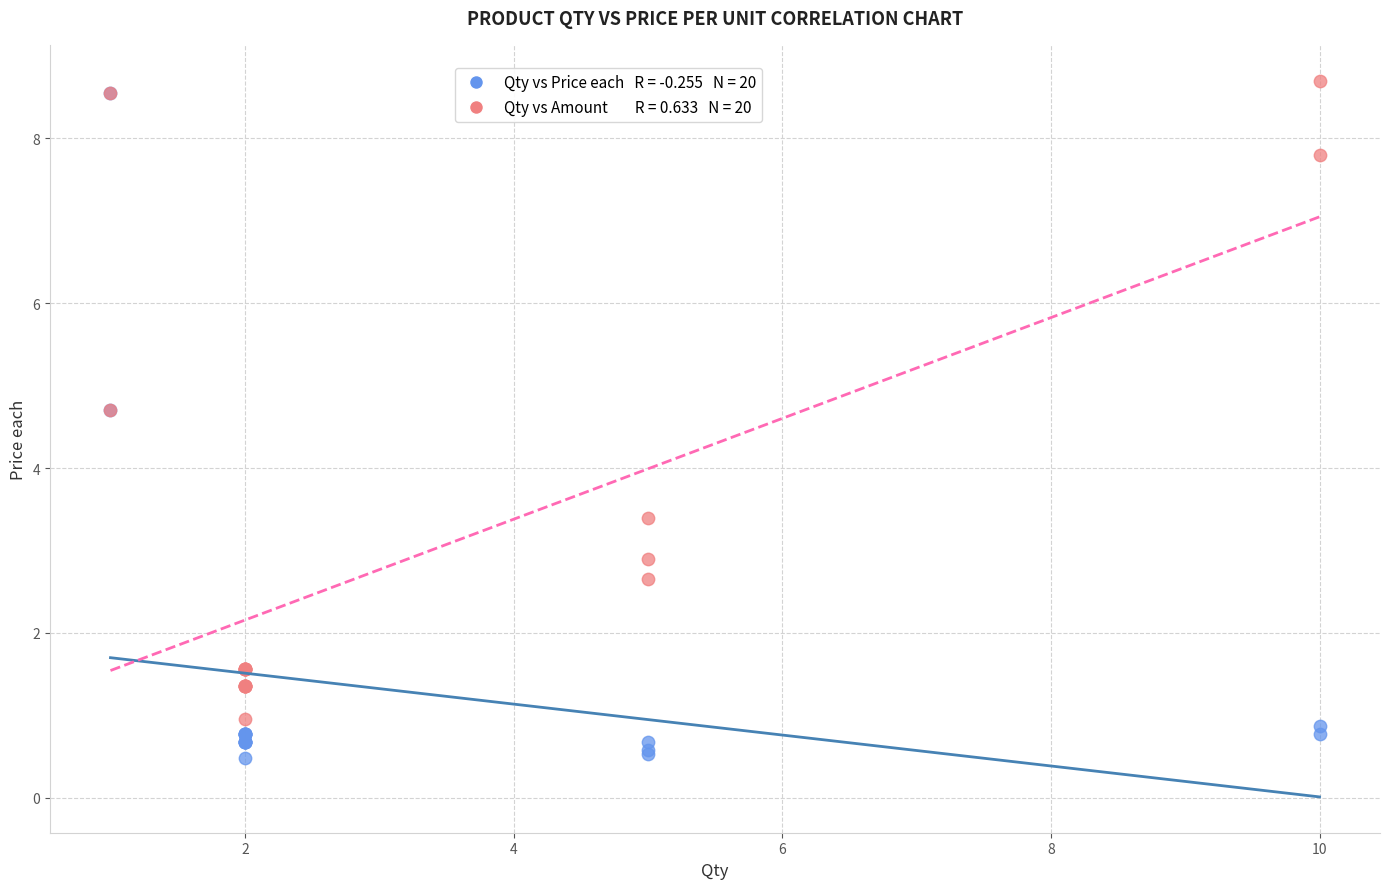

Across all series, what Y value is closest to 4?

3.4